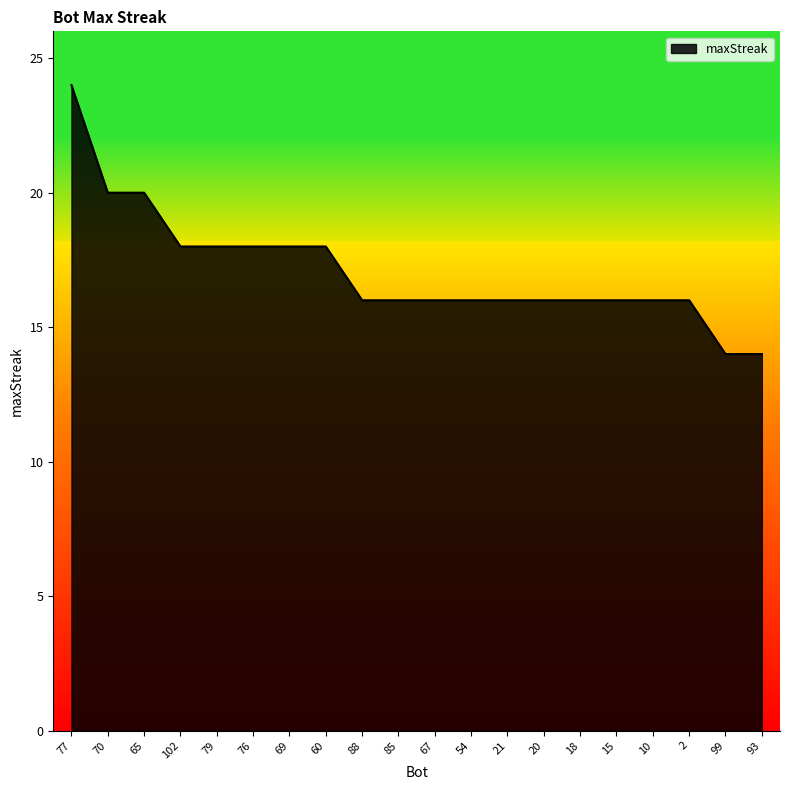

Reading left to right, what are all the values shown in this chart?

24	20	20	18	18	18	18	18	16	16	16	16	16	16	16	16	16	16	14	14